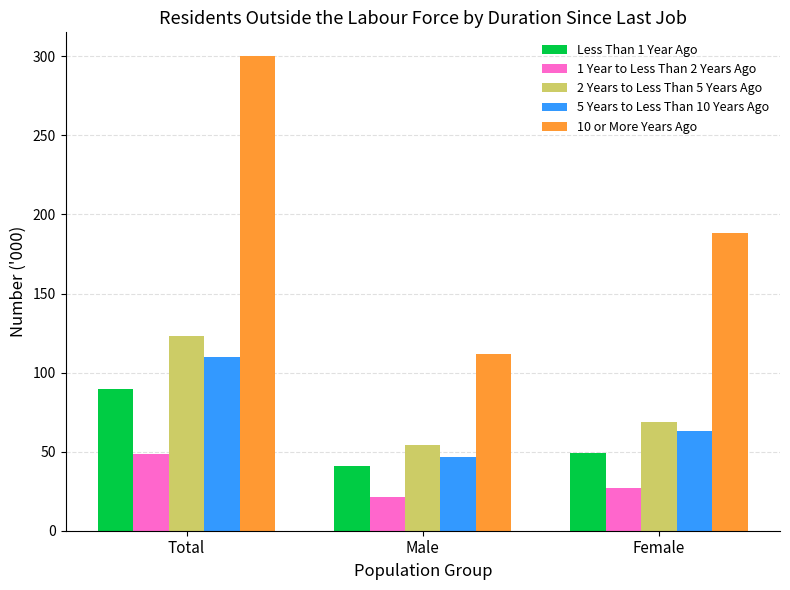

Reading right to left, transcribe all the data shown in this chart.

Less Than 1 Year Ago: Female=49.1	Male=40.7	Total=89.8
1 Year to Less Than 2 Years Ago: Female=27.2	Male=21.4	Total=48.6
2 Years to Less Than 5 Years Ago: Female=68.7	Male=54.3	Total=123.0
5 Years to Less Than 10 Years Ago: Female=63.2	Male=46.7	Total=109.9
10 or More Years Ago: Female=188.6	Male=111.6	Total=300.2